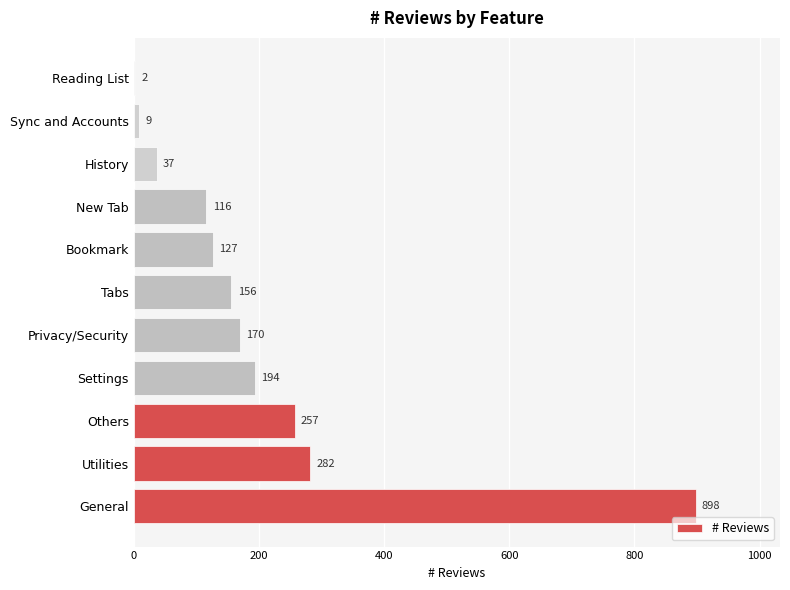

What is the maximum value shown in the chart?

898